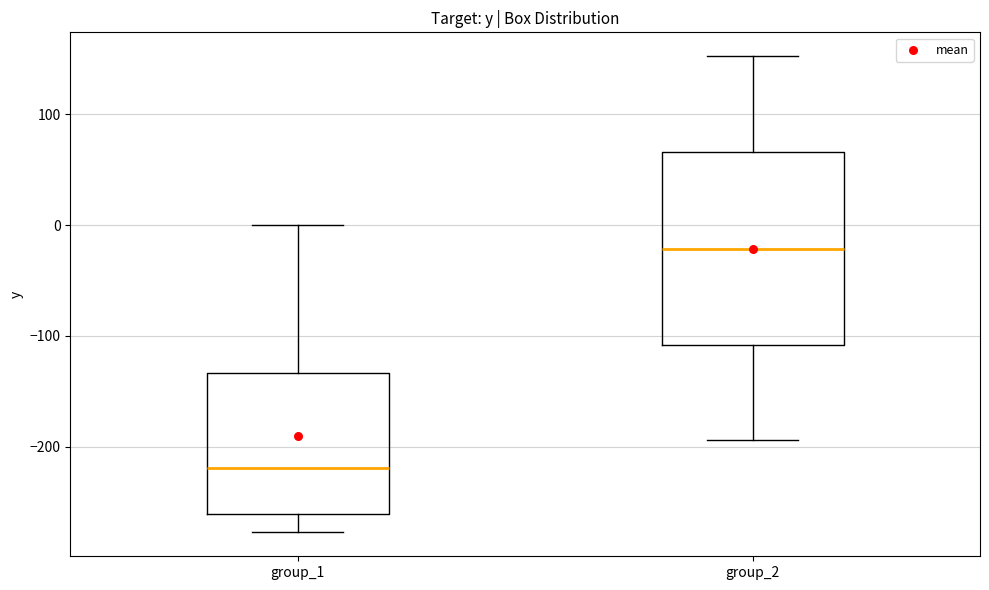

Where does the upper whisker of the box for group_2 end on the y-axis? The values are not printed on the chart, so give them approximately, as read against the axis.

150